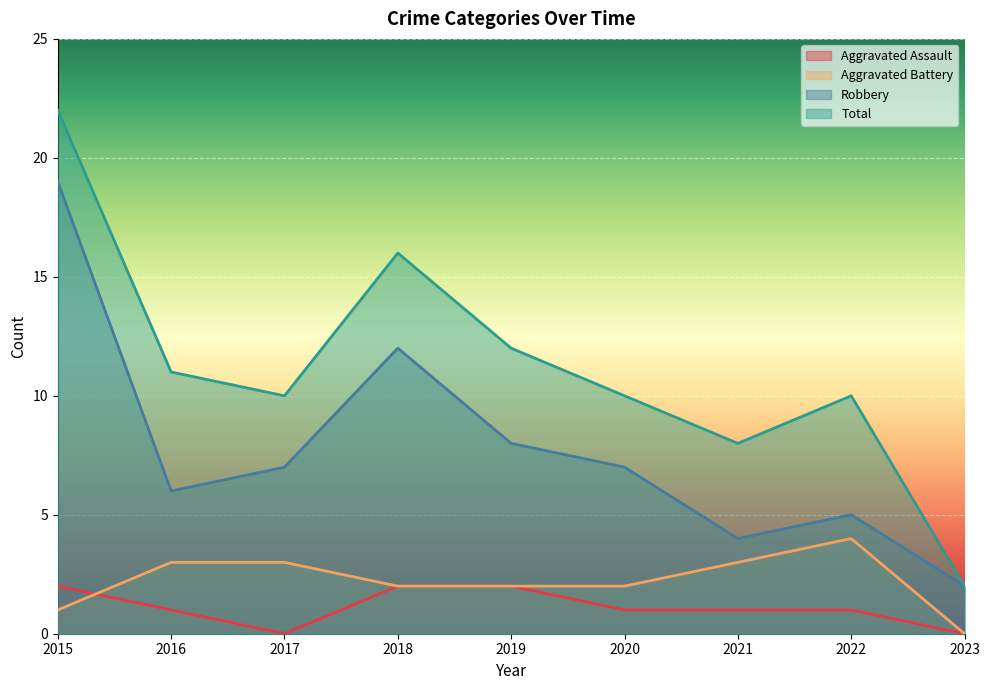

At which label does Aggravated Assault reach its peak?

2015